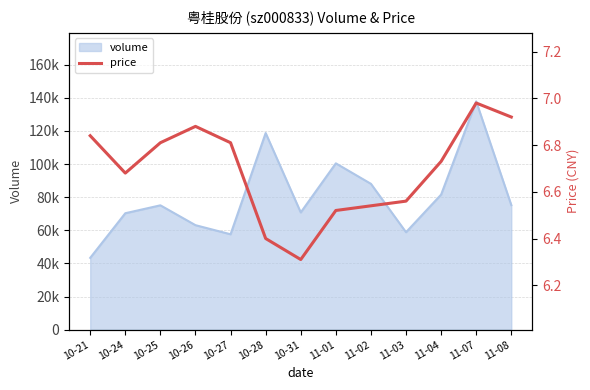

At which label is the value closest to 6?

10-31